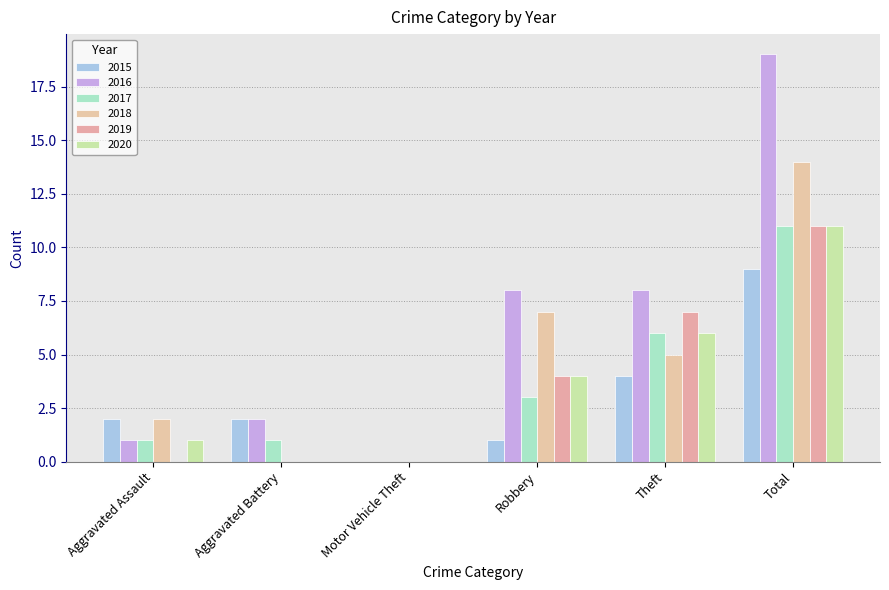

What is the label of the 1st bar from the right?

Total